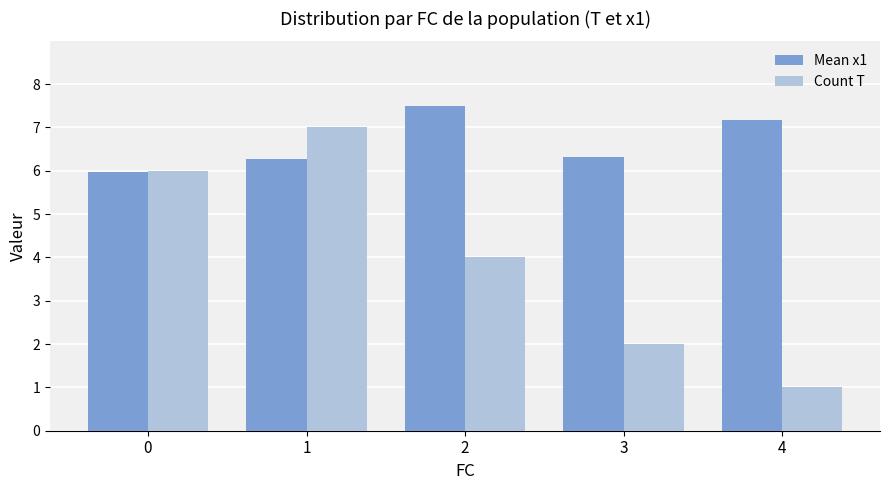

What is the value of the Count T bar at the 2nd from the left?

7.0